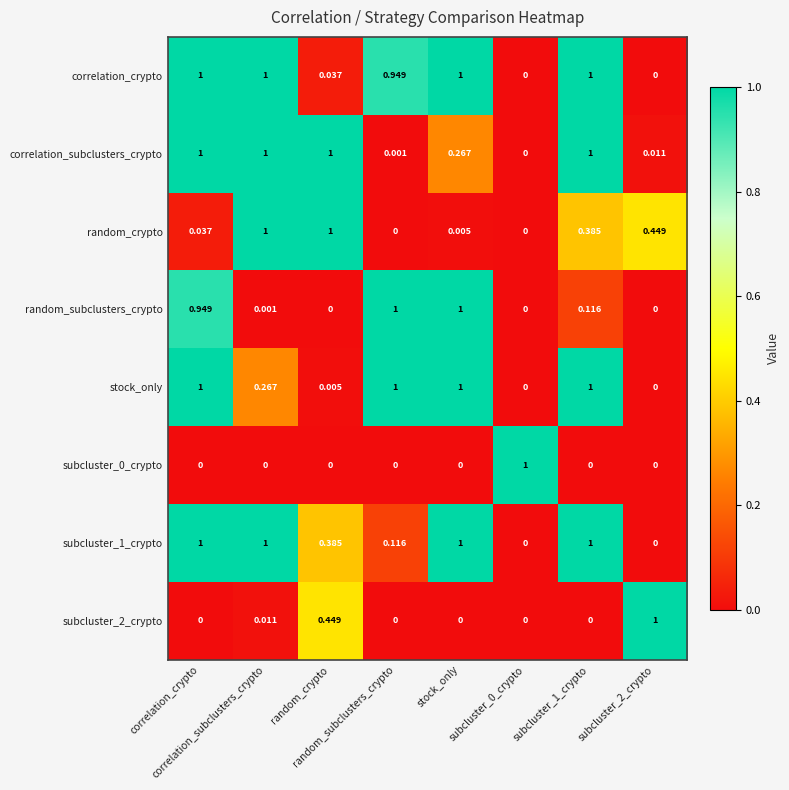

At which category is the sum across all series the highest?

correlation_crypto